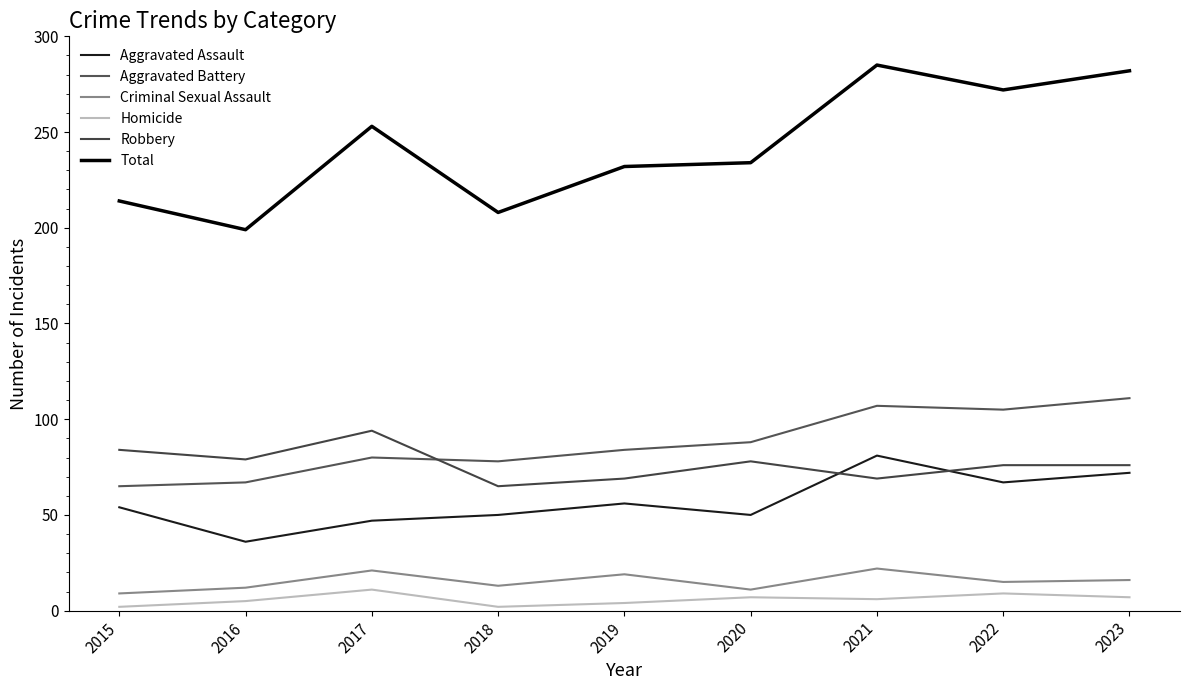

Which series has the largest total across all categories?

Total